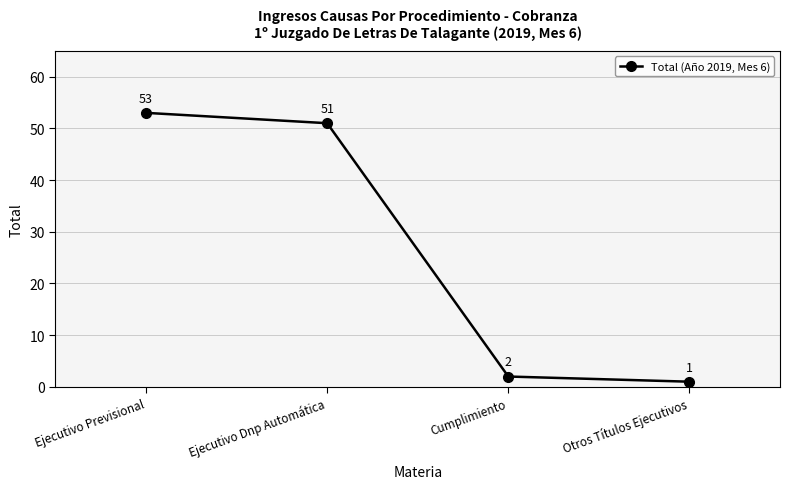

Where is the data nearest to the value 27?

Ejecutivo Dnp Automática